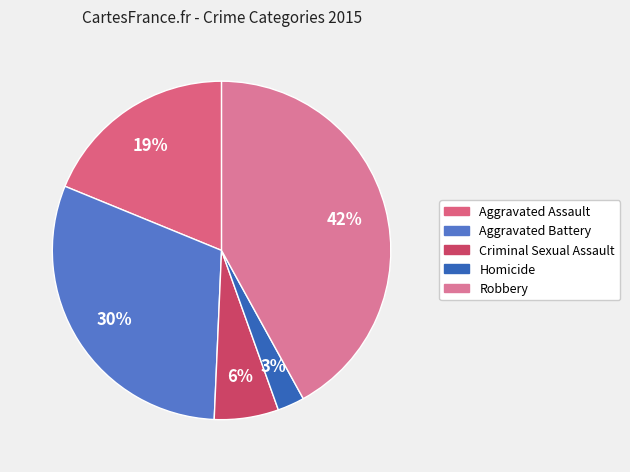

Is there any slice that represents more than half of the pie?

No